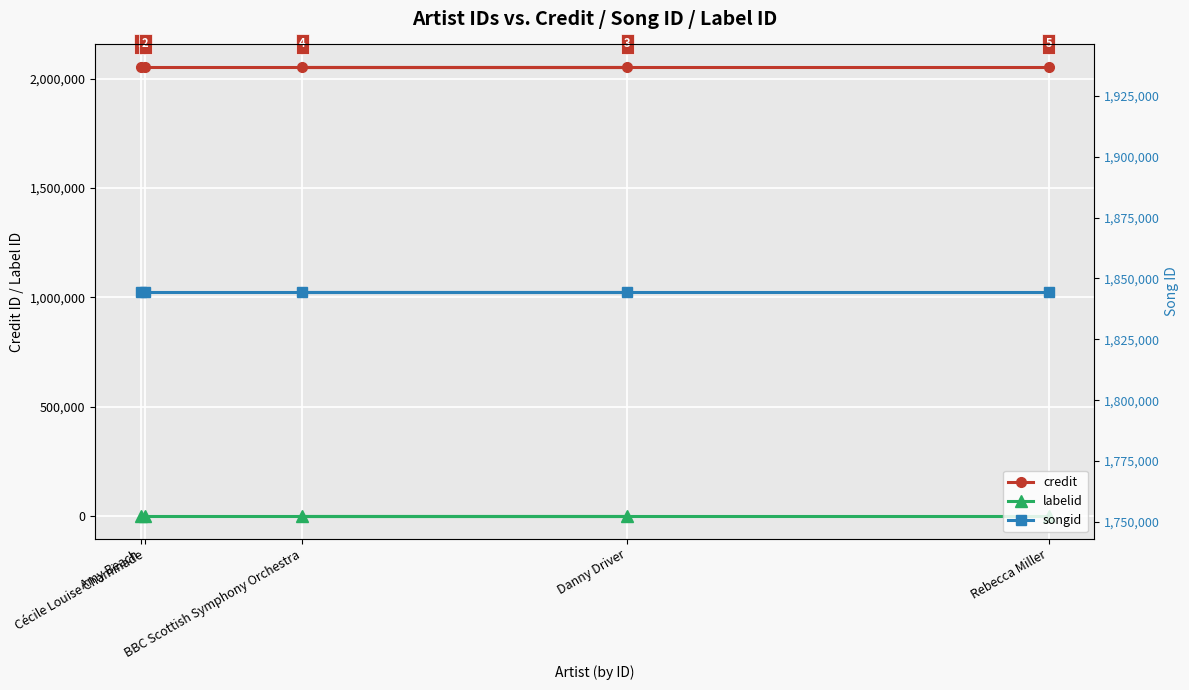

The value of credit at Rebecca Miller is 3673337. True or false?

False